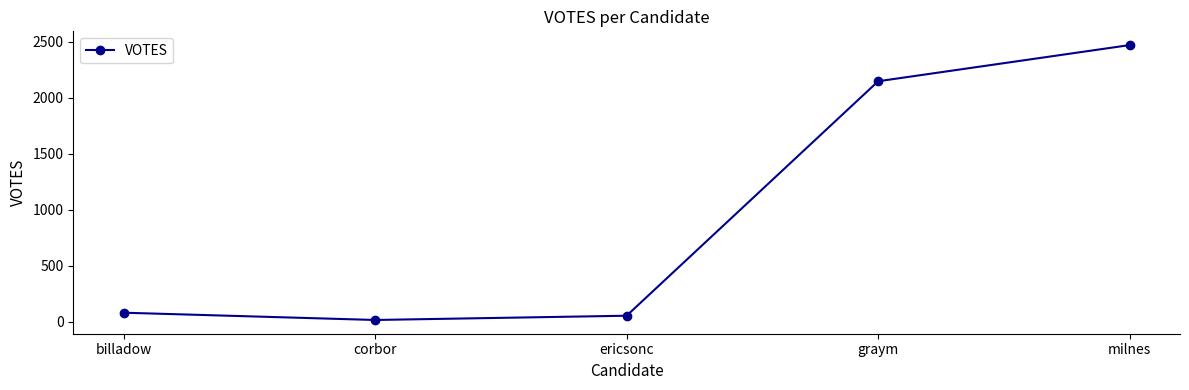

Reading left to right, list all the values displayed in this chart.

billadow=81	corbor=16	ericsonc=54	graym=2148	milnes=2471